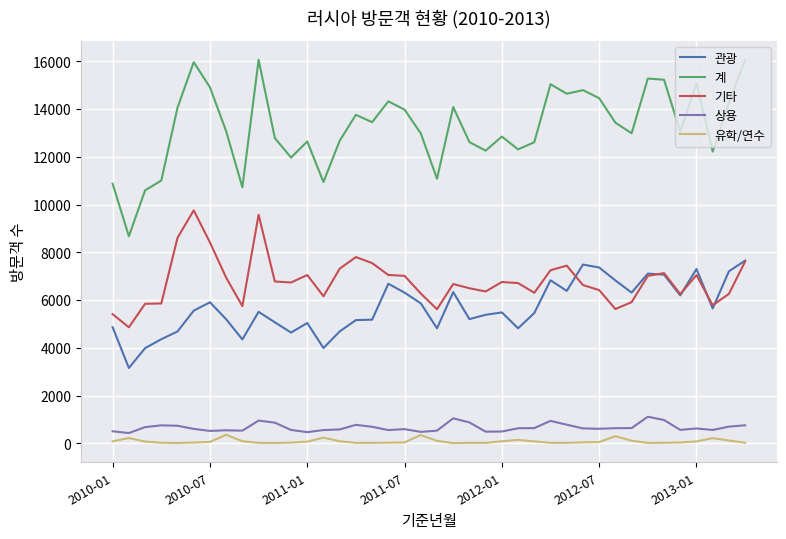

Which series has the largest range (max minus min)?

계